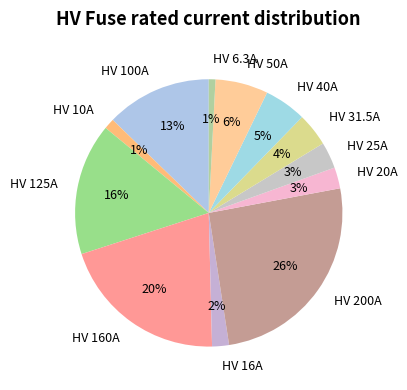

Is there a majority slice in this chart?

No